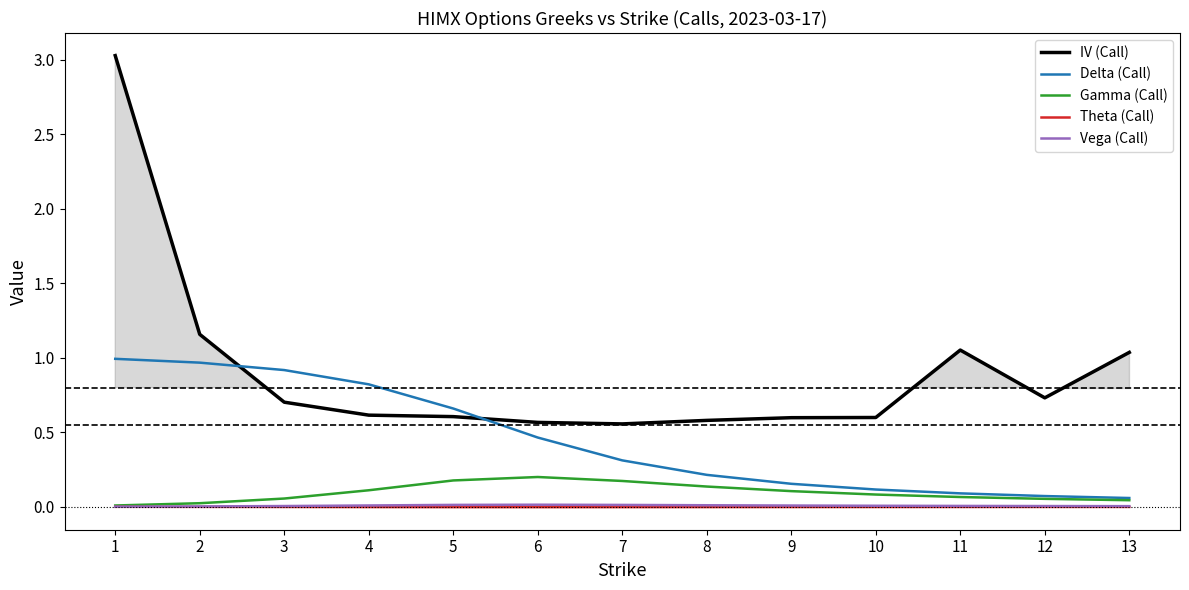

At which label is Theta (Call) closest to 0?

1